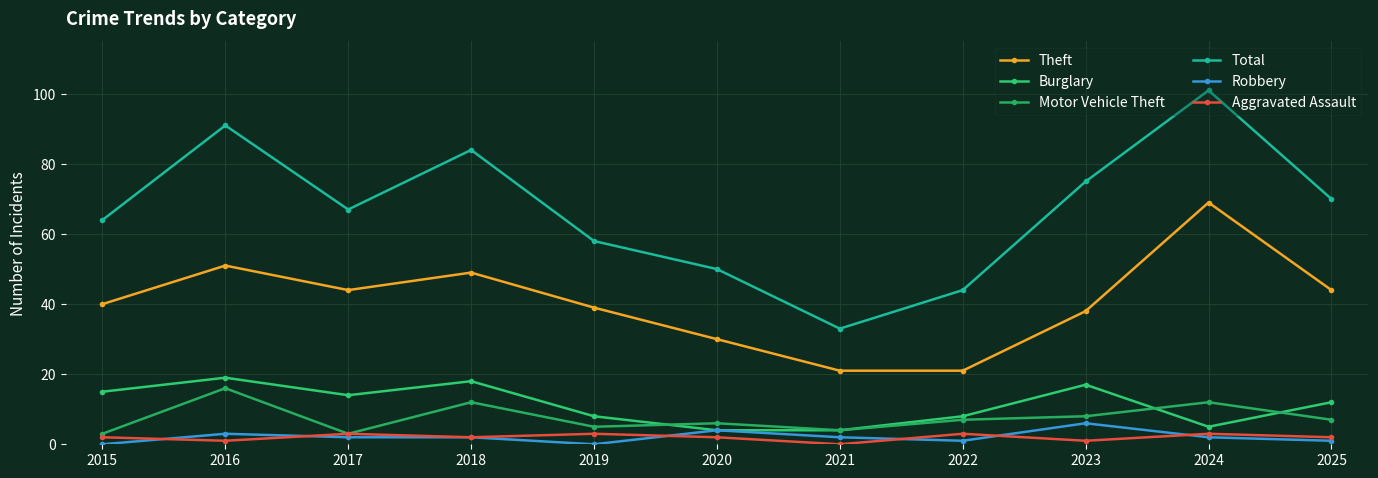

Where does the Motor Vehicle Theft series first go above 7?

2016